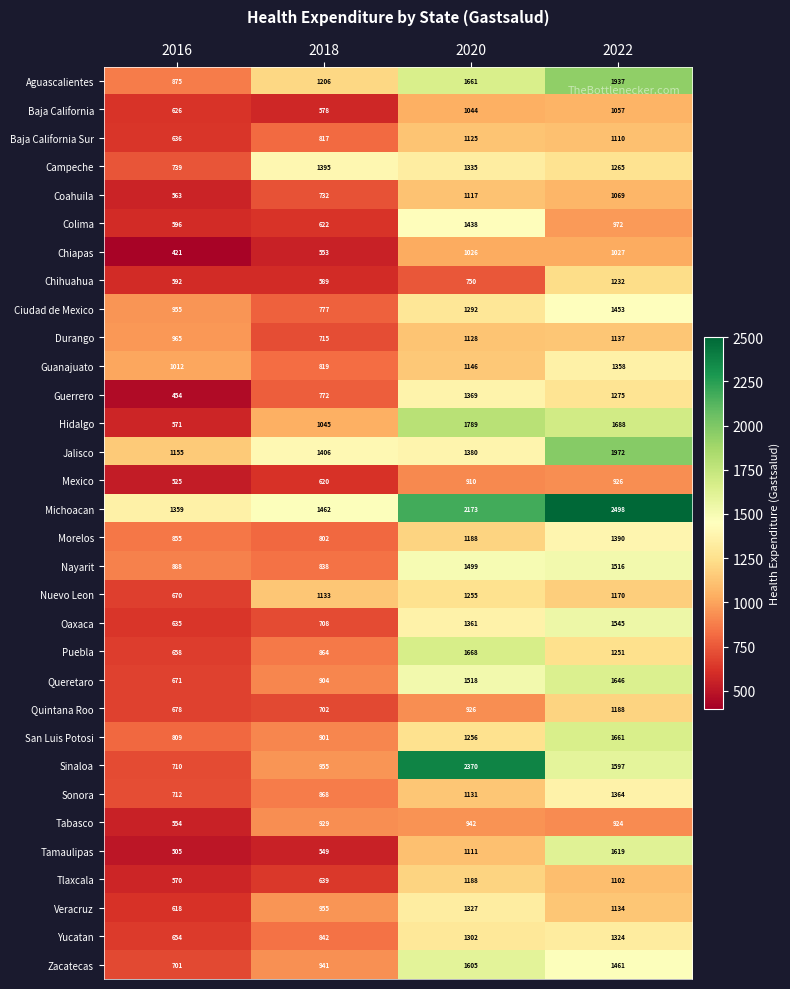

What is the difference between the maximum and minimum values in the Puebla series?

1010